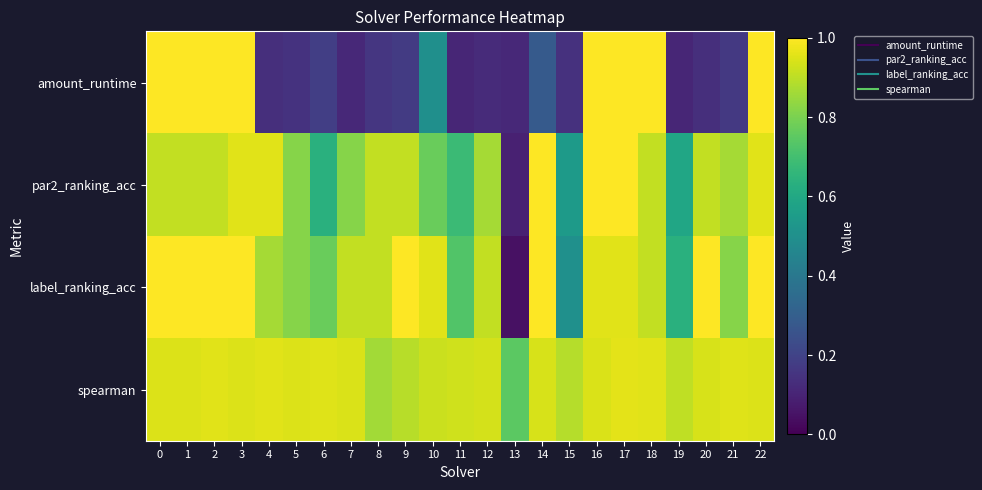

Between 22 and 5, which is larger?

22